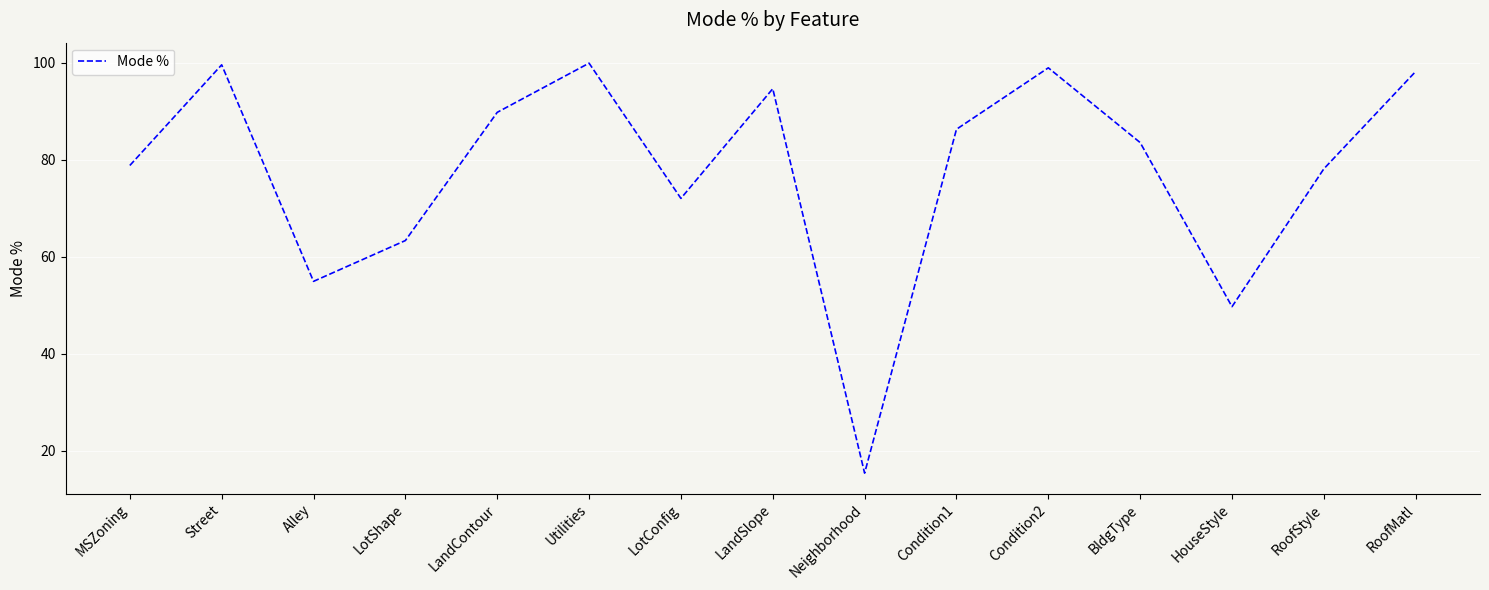

Where is the first local minimum?

Alley